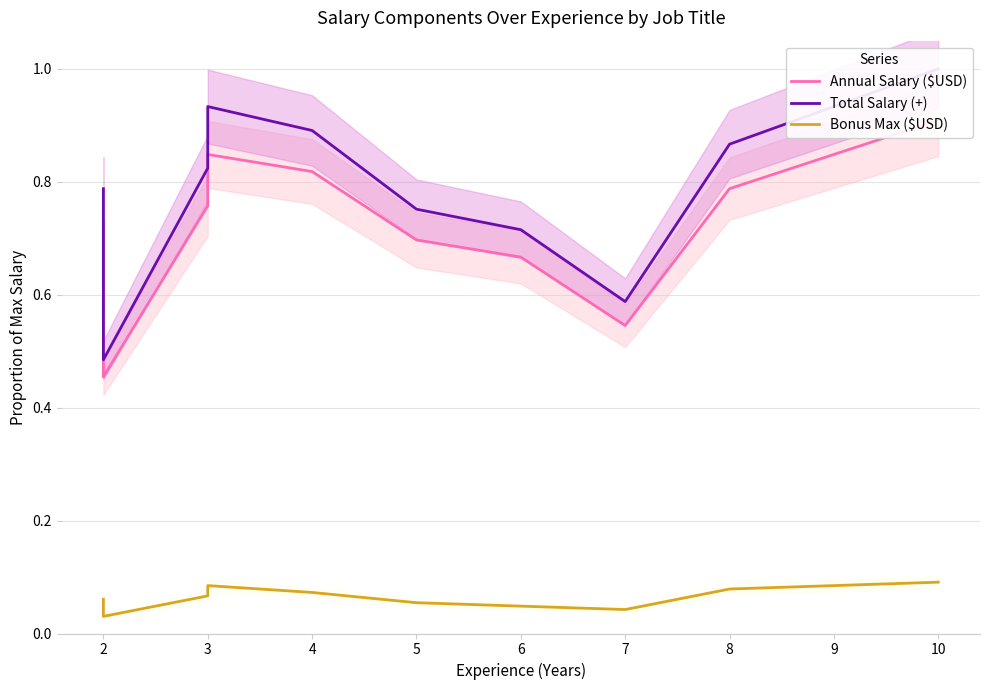

True or false: Annual Salary ($USD) has a value of 0.7 at 5.

True